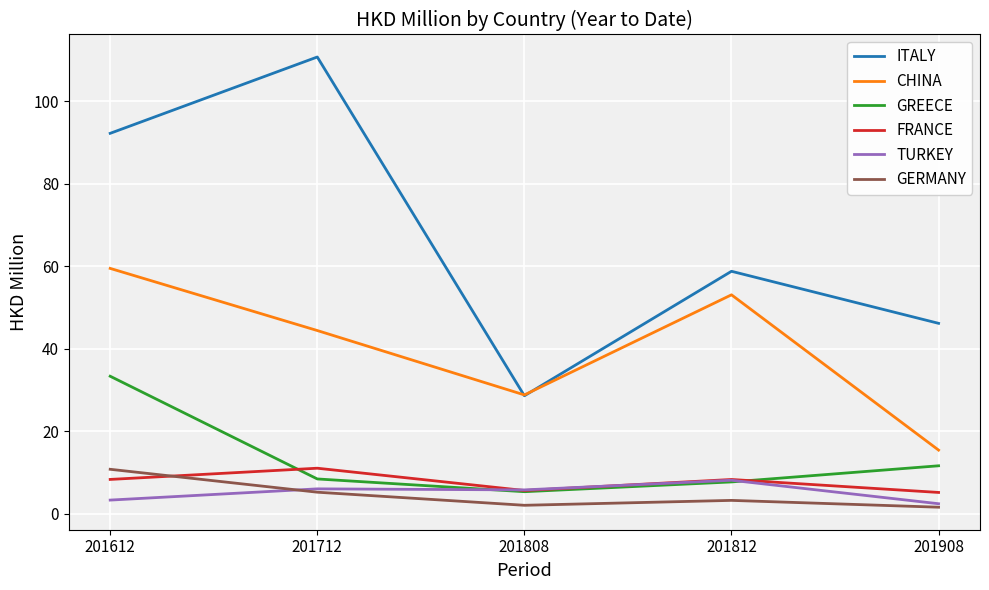

Where is the first local minimum for ITALY?

201808